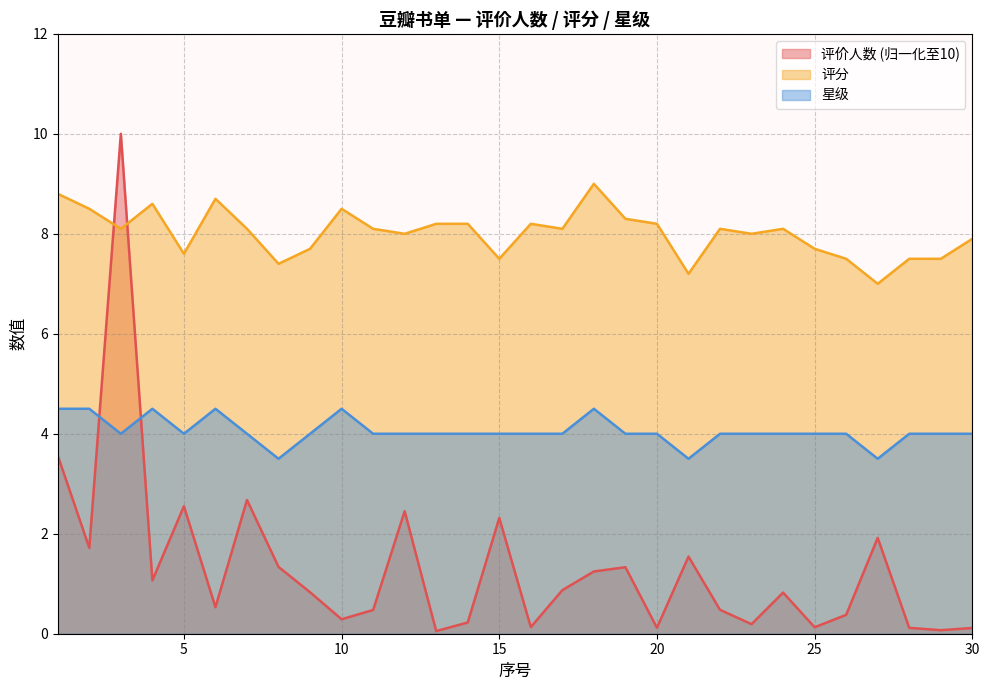

The 评价人数 series shows 1.9 at 27. True or false?

True